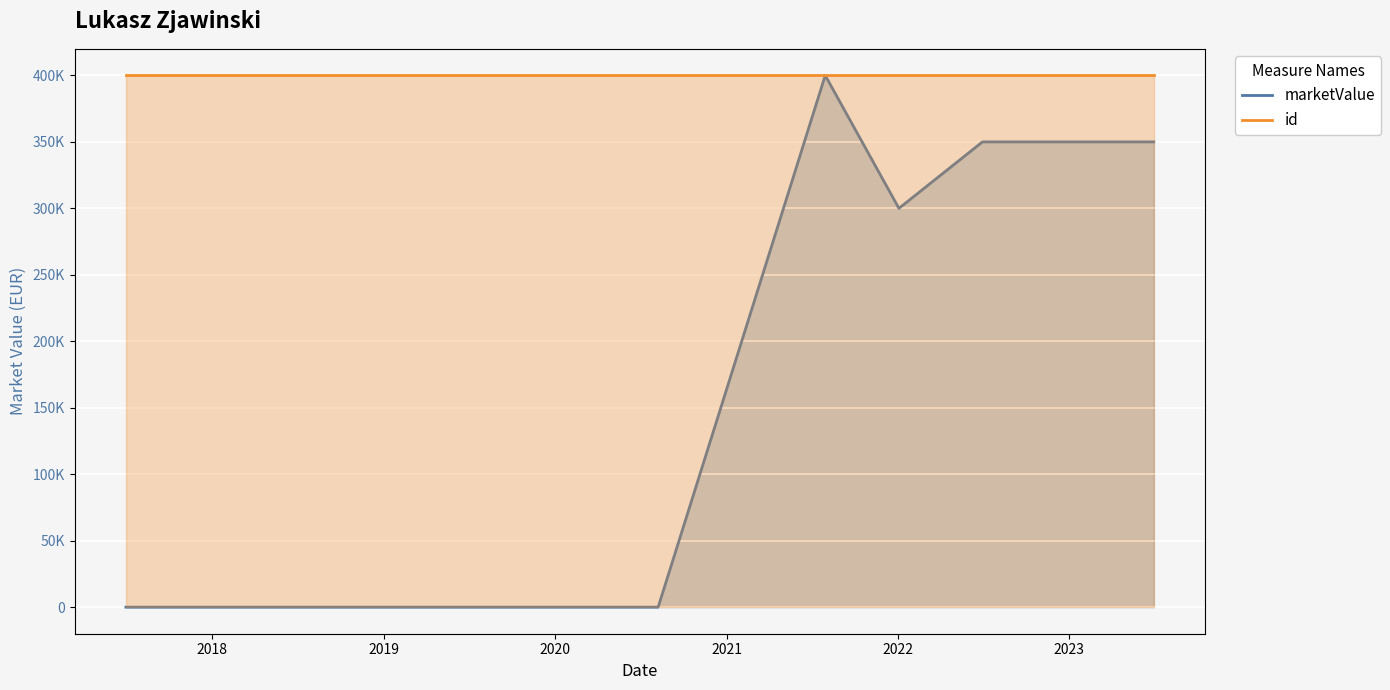

What is the greatest value displayed?

401608